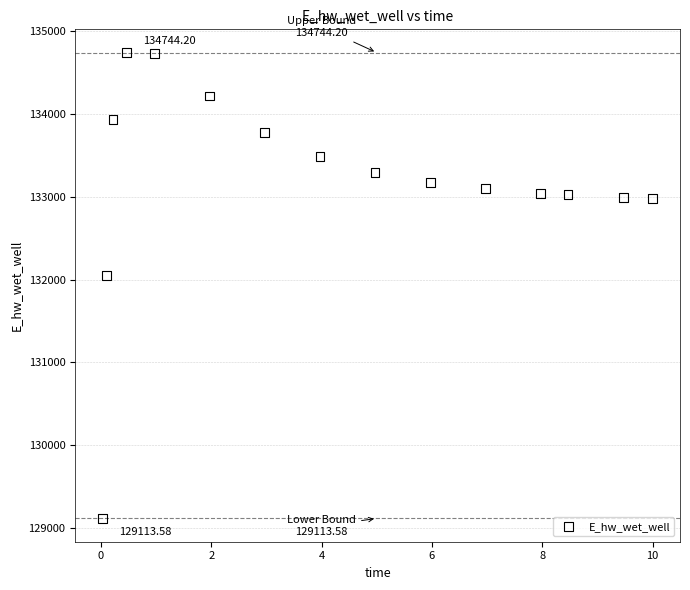

What is the range of X values (max minus min)?

10.0